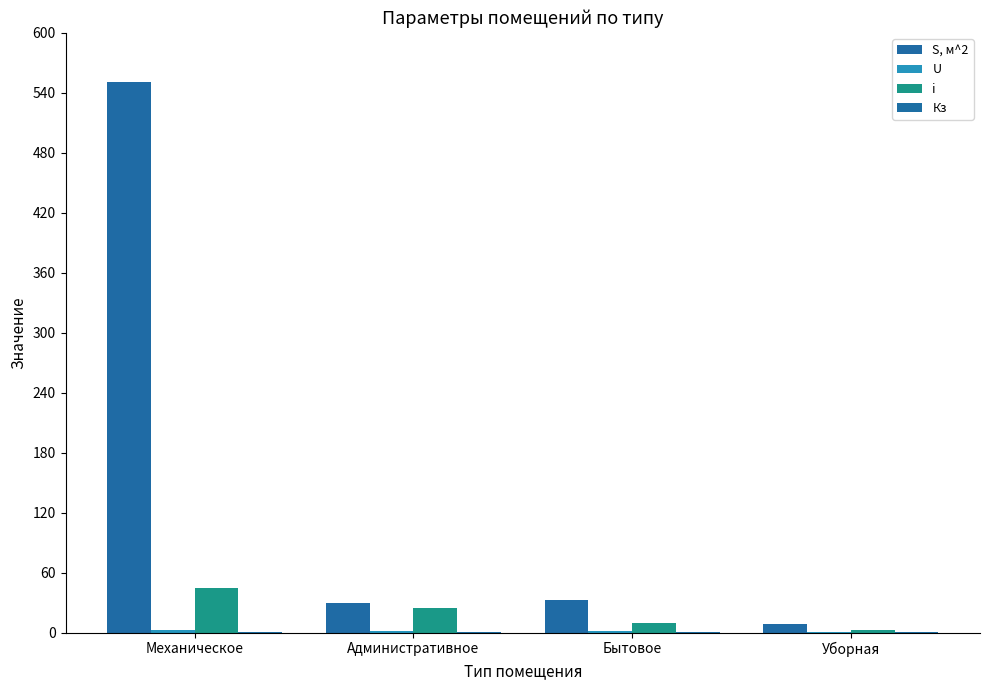

How many data points does each series have?

4